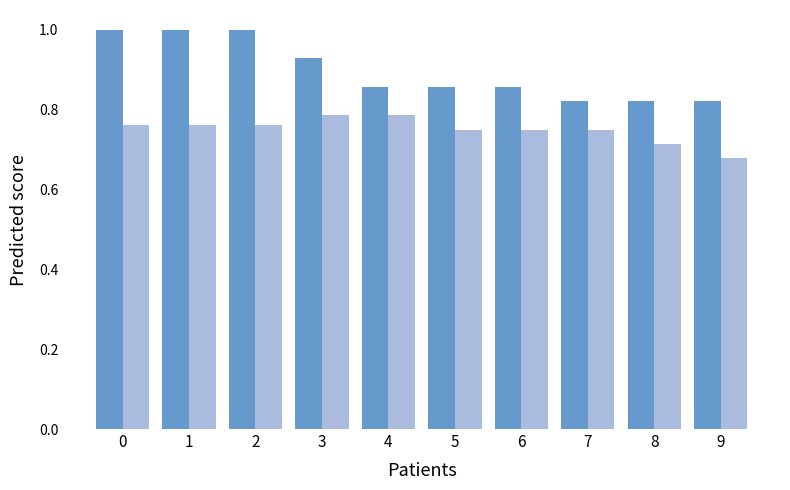

Which category has the lowest value across all series?

9